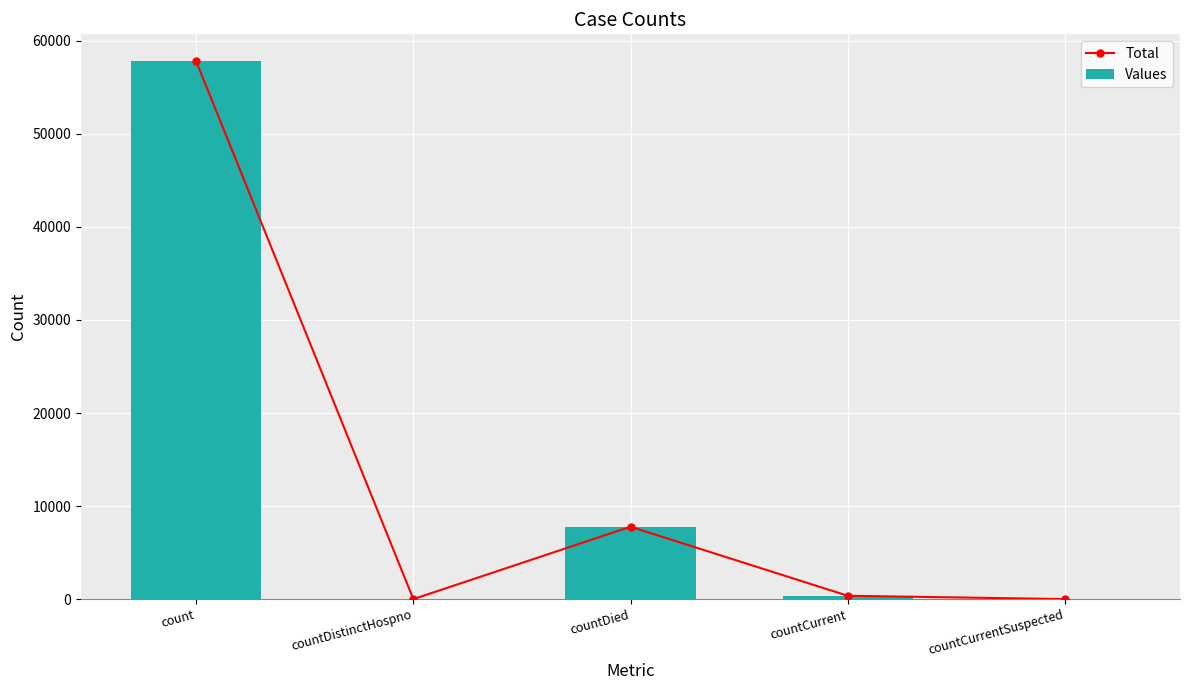

At which label is Values closest to 28905?

countDied